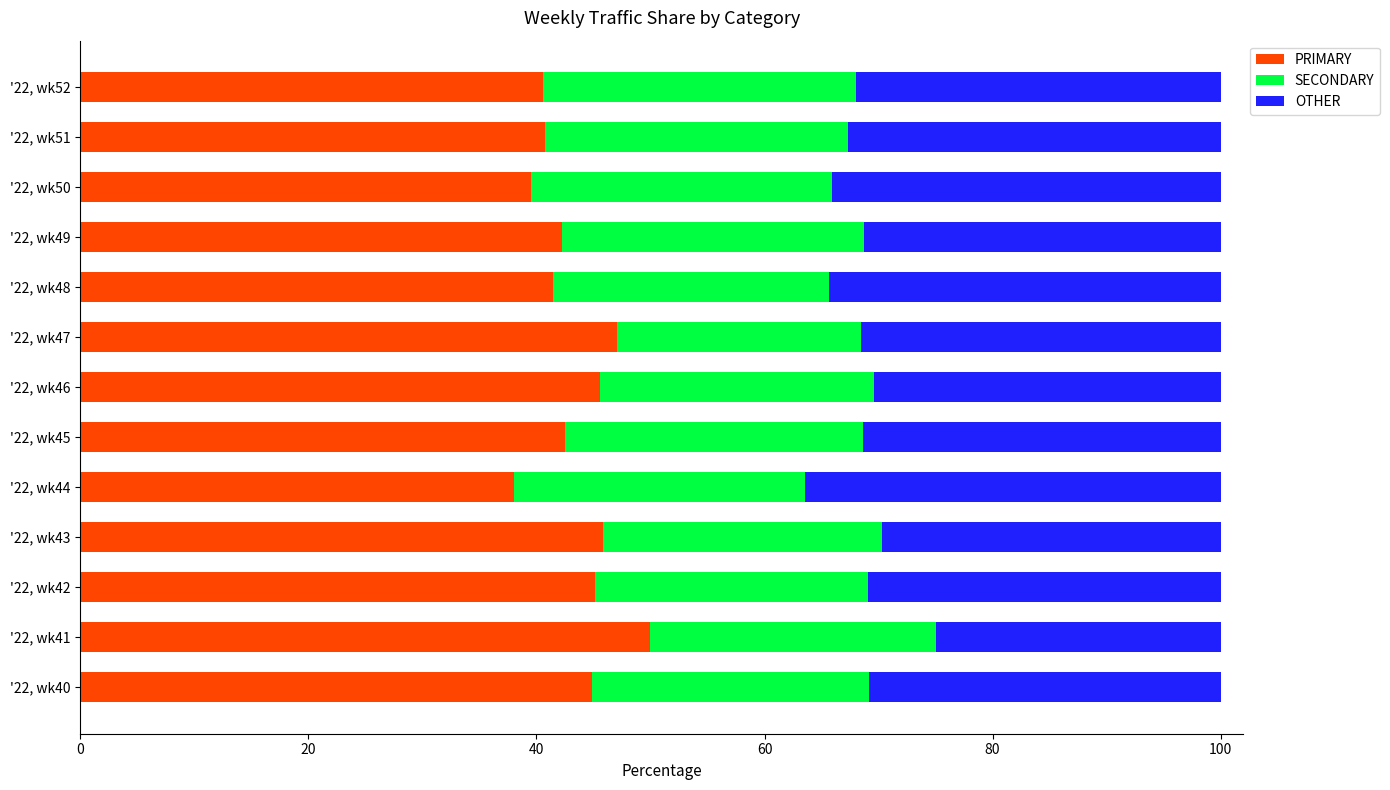

The value of PRIMARY at '22, wk43 is 45.8. True or false?

True